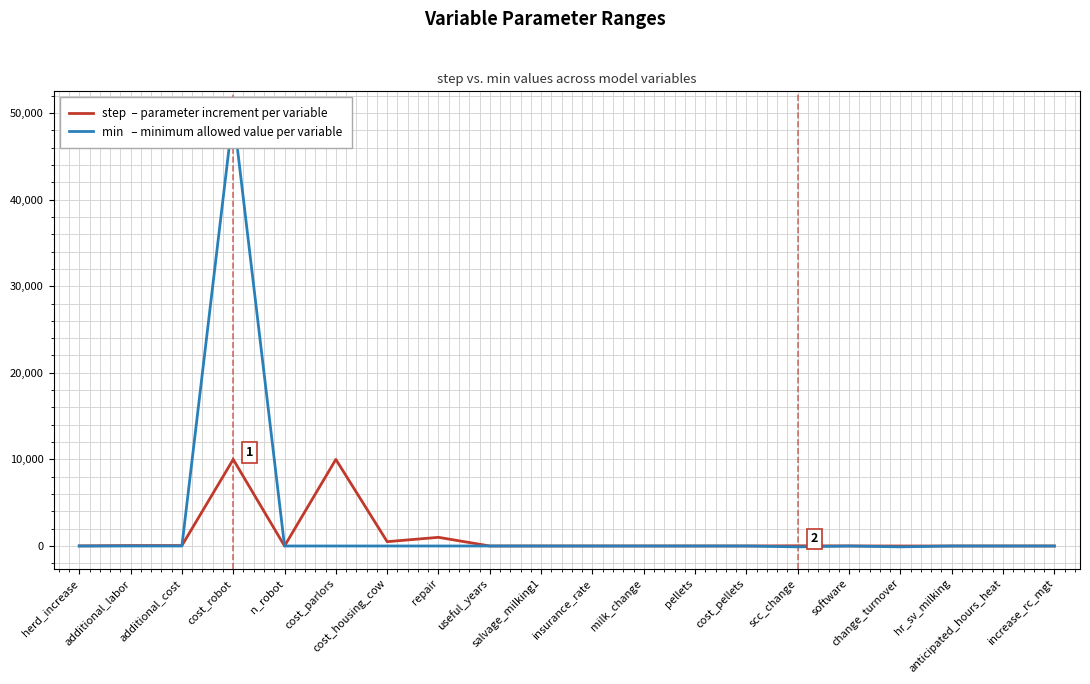

What position from the right is cost_parlors?

15